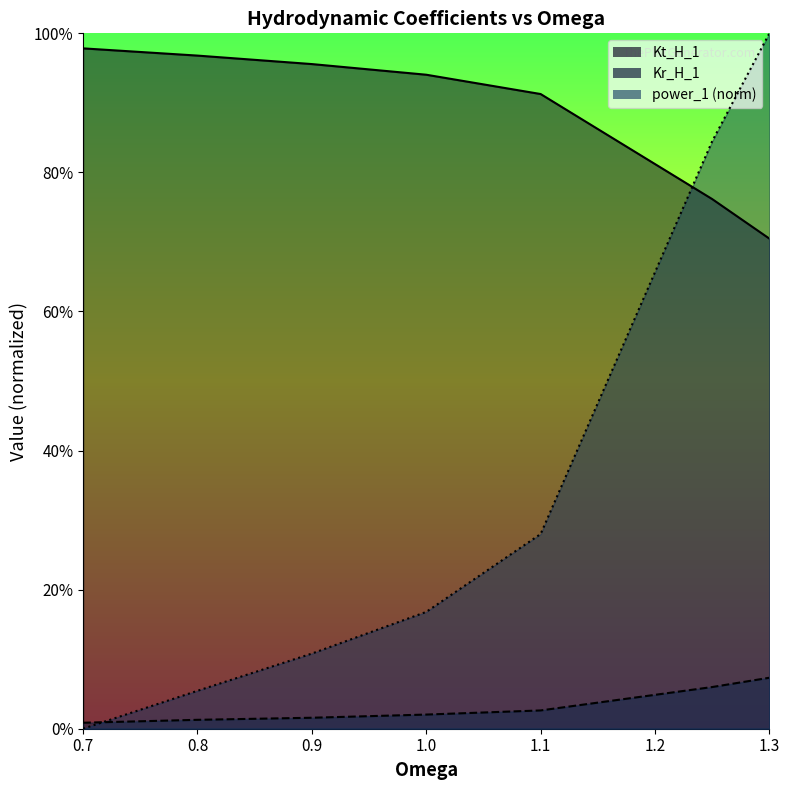

How many categories are shown in the chart?

7